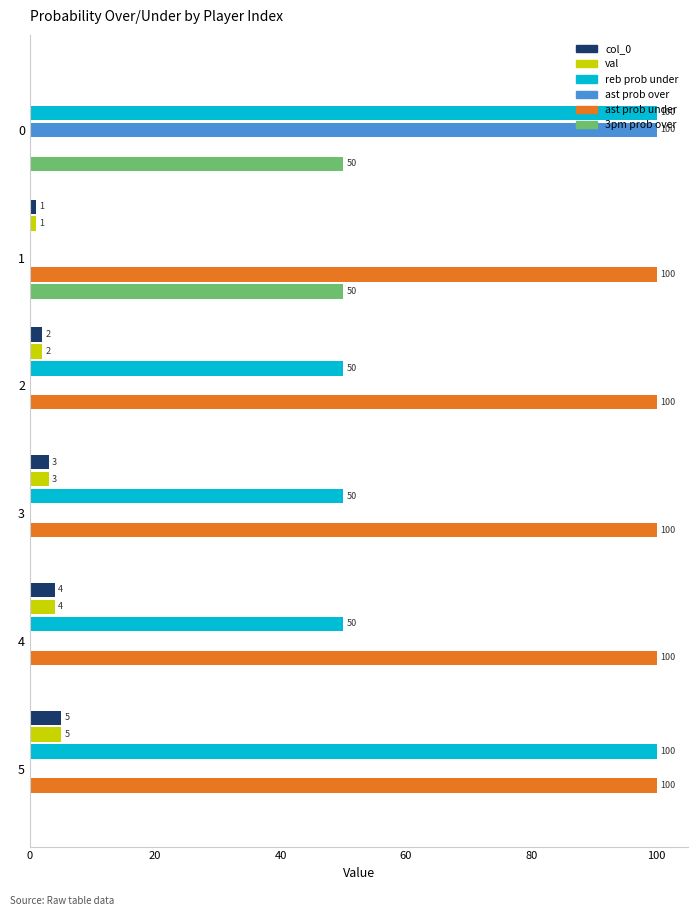

What is the sum of all val values?

15